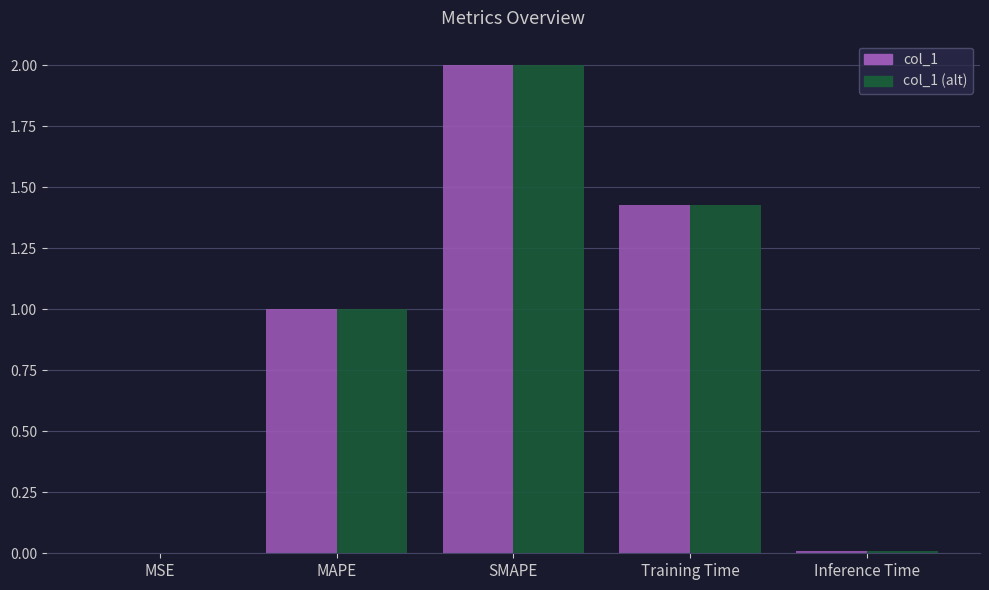

What is the sum of all col_1 (alt) values?

4.4